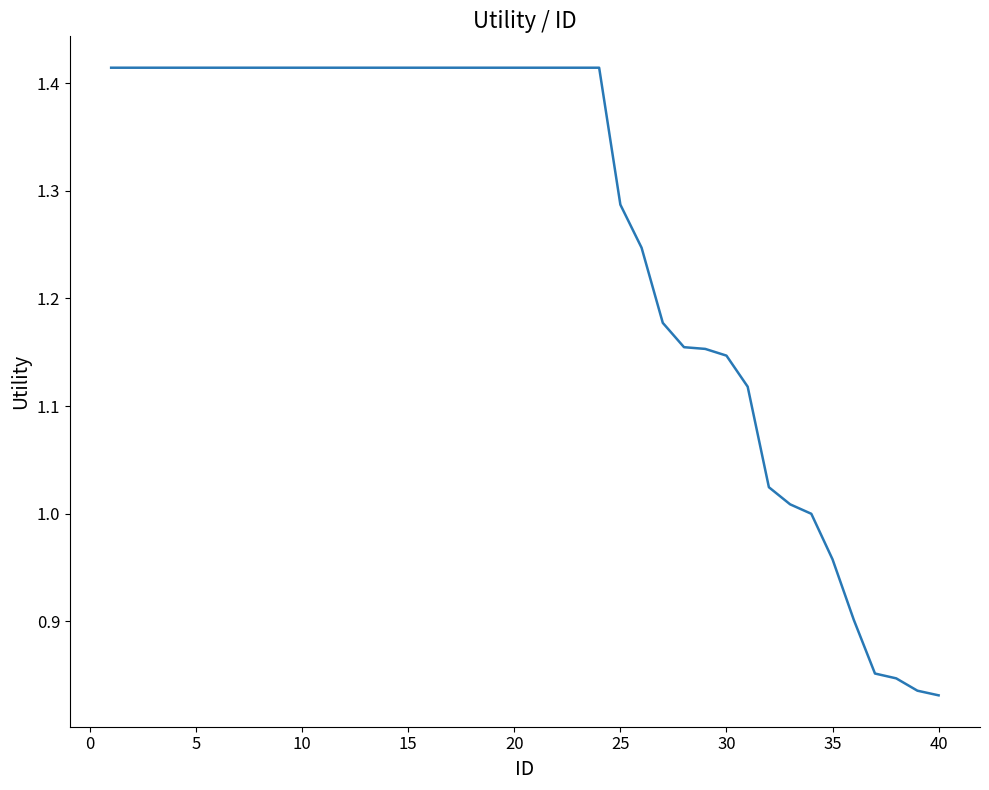

Does the chart display data point markers on the line(s)?

No